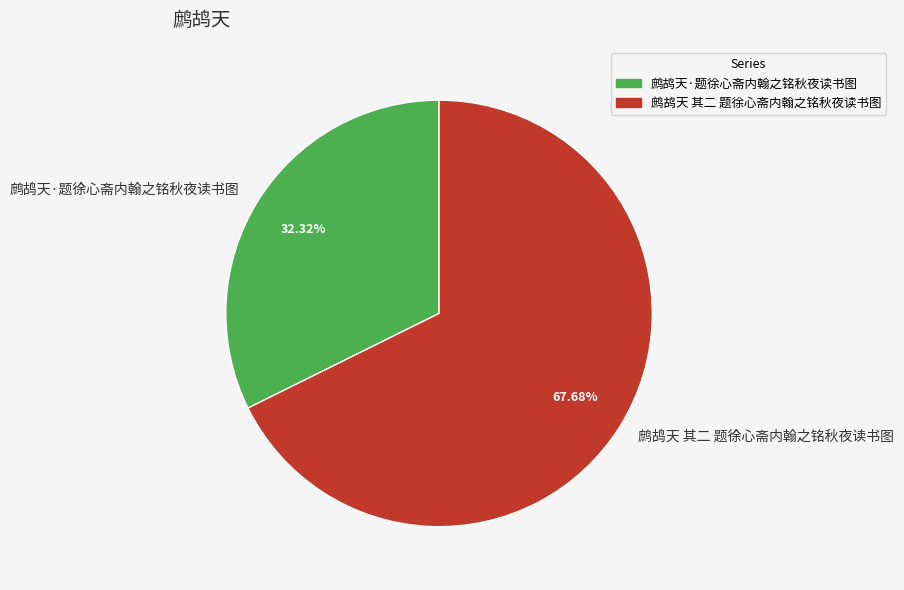

To the nearest percent, what is the combined percentage of 鹧鸪天 其二 题徐心斋内翰之铭秋夜读书图 and 鹧鸪天·题徐心斋内翰之铭秋夜读书图?

100%